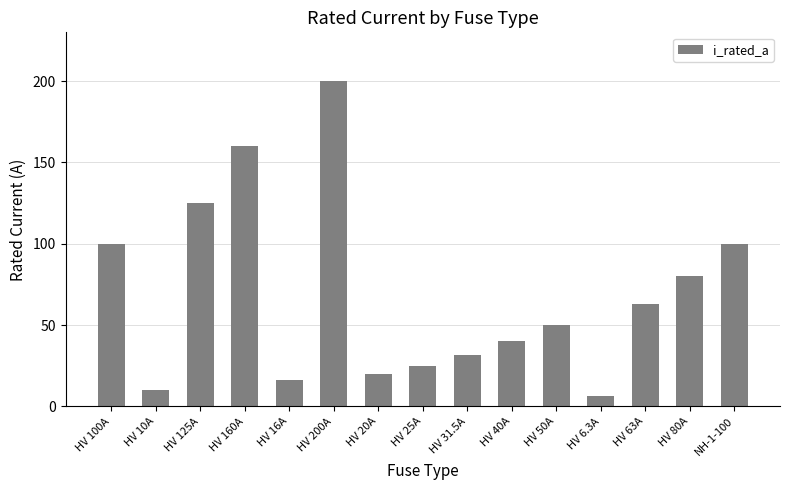

What is the smallest value displayed?

6.3